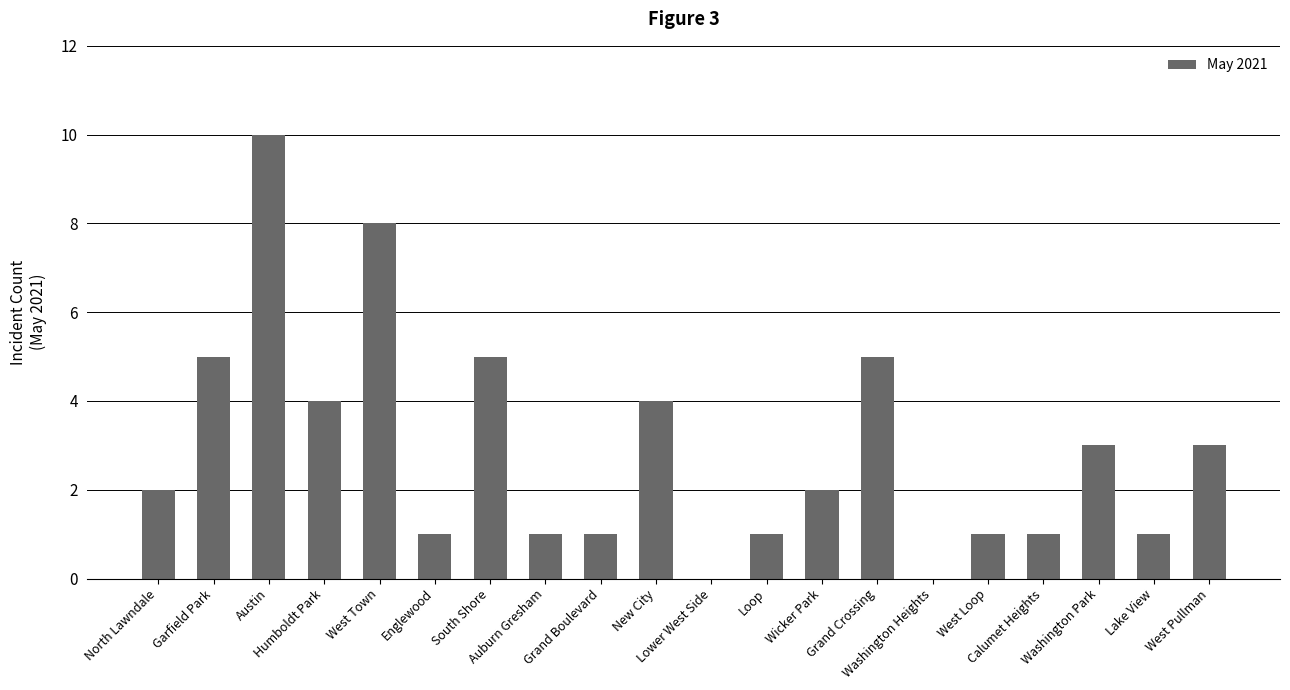

Is it true that the value at Loop is 1?

True